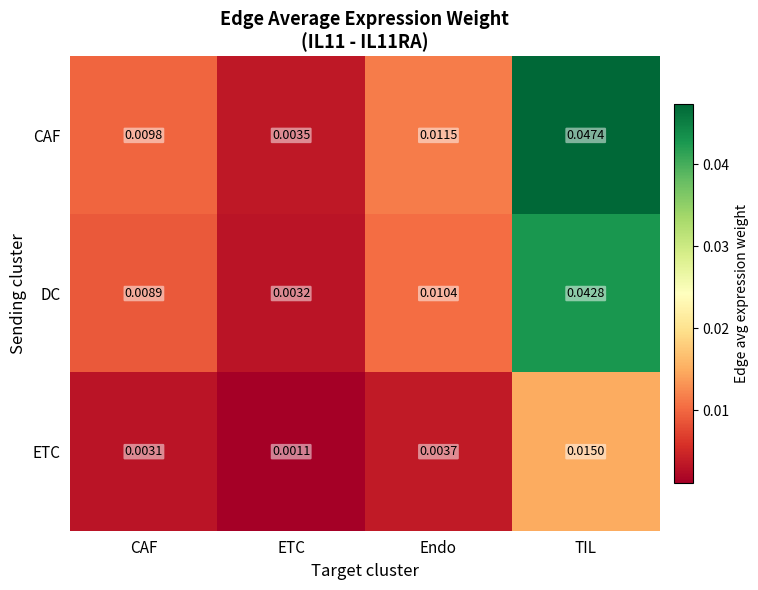

Which series changed the most between CAF and TIL?

CAF